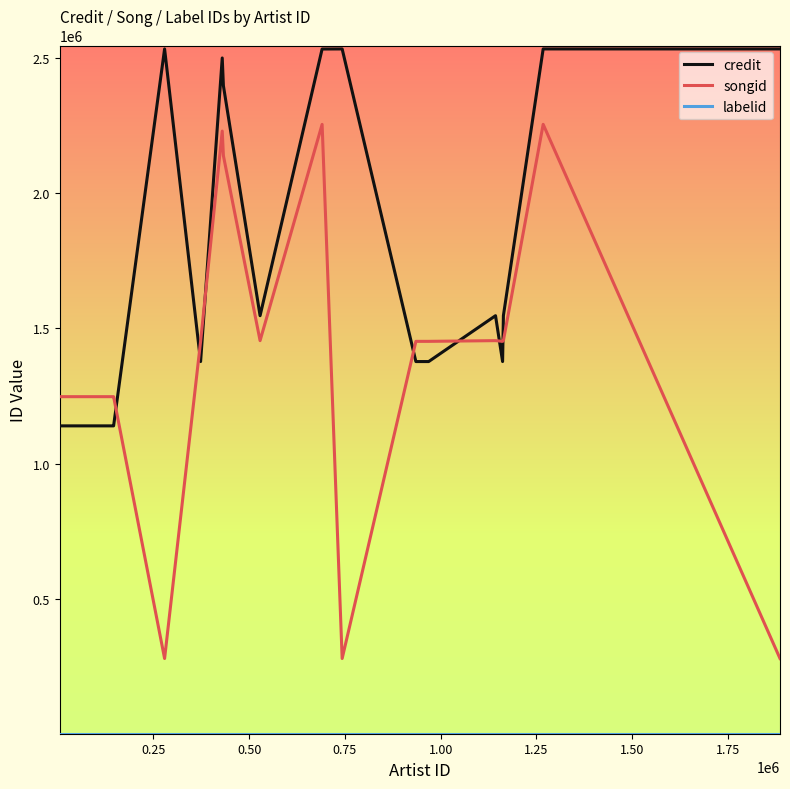

Does the chart display data point markers on the line(s)?

No